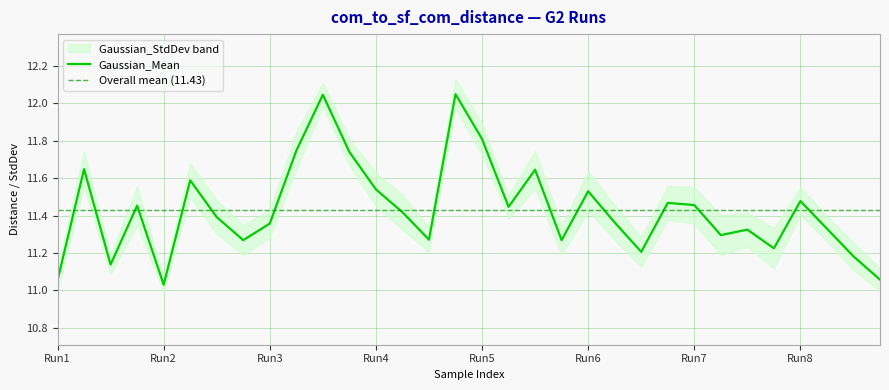

True or false: the data shows 7.9 at 13.

False